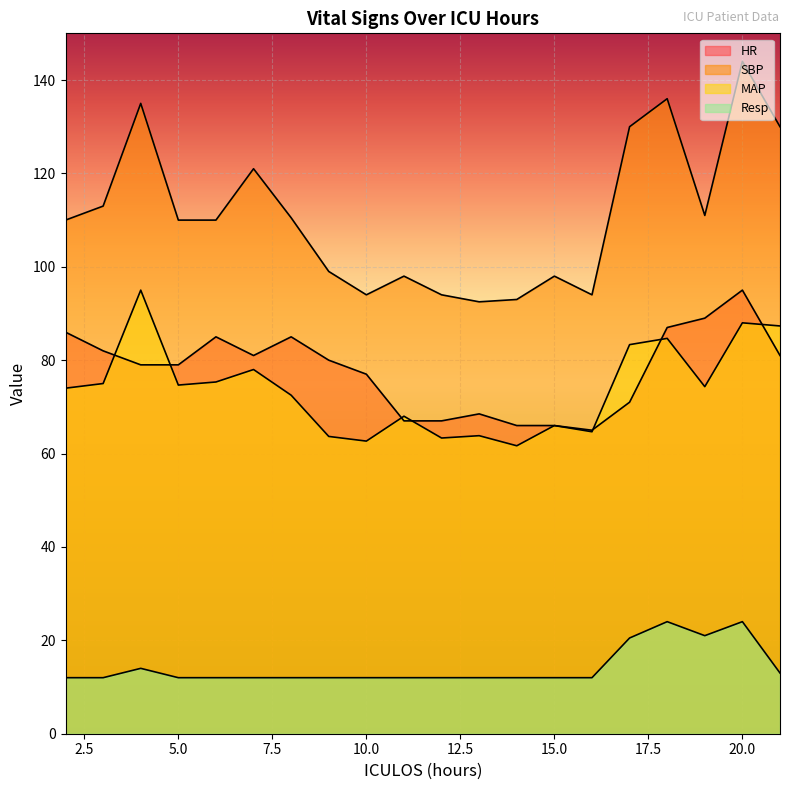

Rank the series by their maximum value, from highest to lowest.

SBP, HR, MAP, Resp